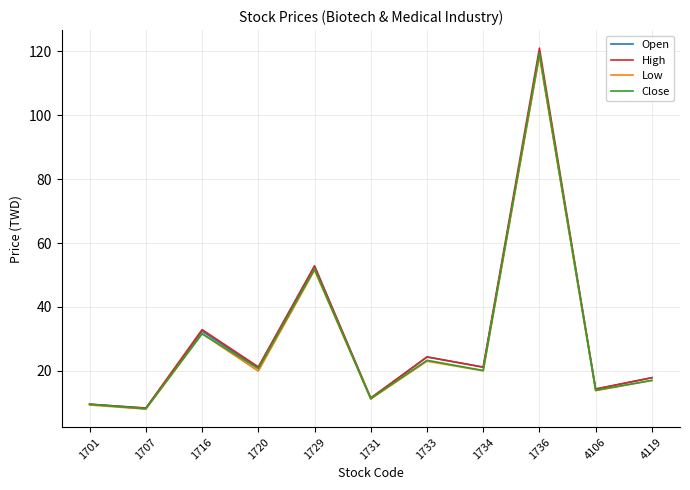

What are all the series names shown in the legend?

Open, High, Low, Close